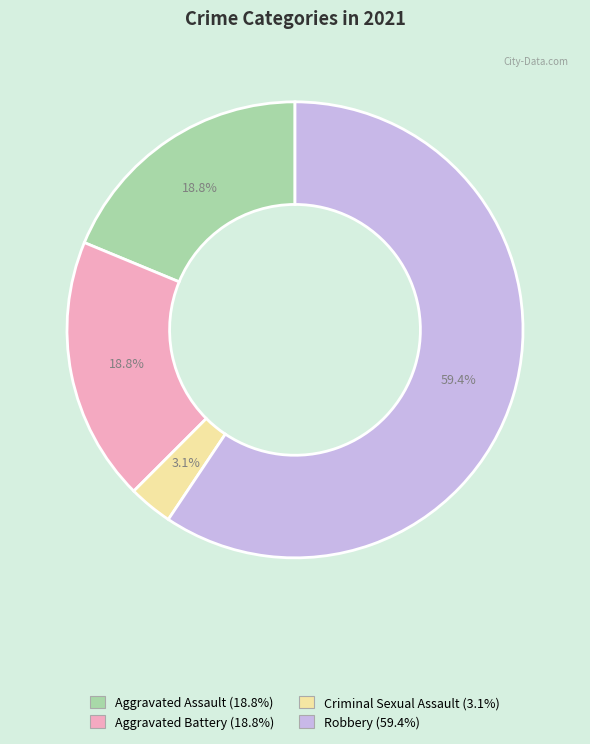

How many segments does this pie chart have?

4